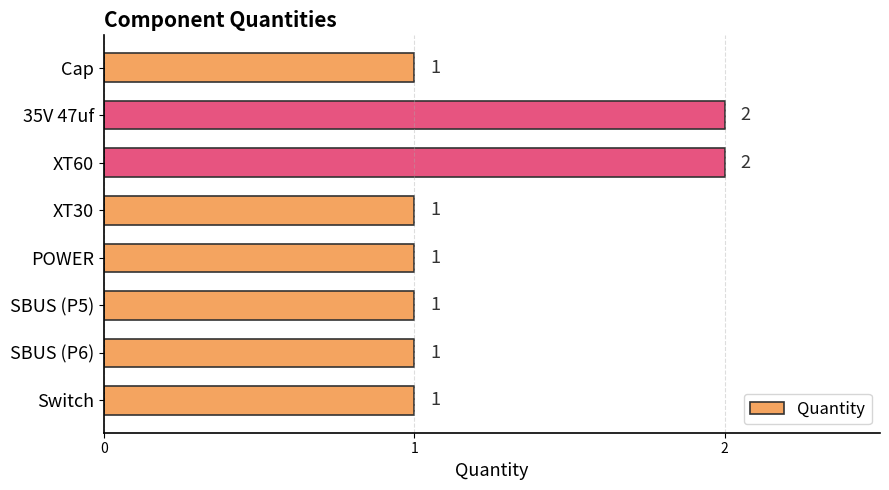

Reading top to bottom, extract all data points from this chart.

1	2	2	1	1	1	1	1